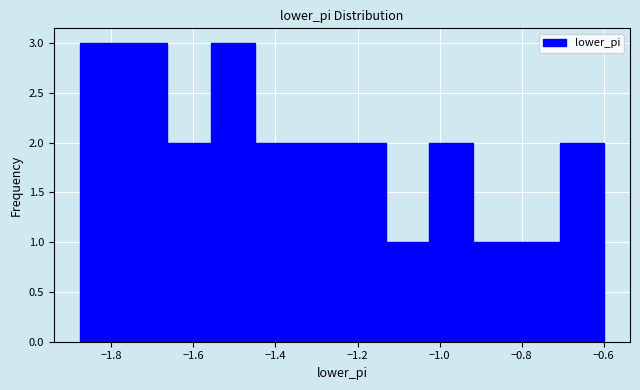

Reading left to right, list every bar in this chart as the range it spans on the x-axis followed by its height. Neither the bar edges nor the heights are printed on the chart, so give them approximately, as read against the axes.

-1.88 to -1.76: 3
-1.76 to -1.66: 3
-1.66 to -1.56: 2
-1.56 to -1.46: 3
-1.46 to -1.34: 2
-1.34 to -1.24: 2
-1.24 to -1.14: 2
-1.14 to -1.02: 1
-1.02 to -0.92: 2
-0.92 to -0.82: 1
-0.82 to -0.70: 1
-0.70 to -0.60: 2